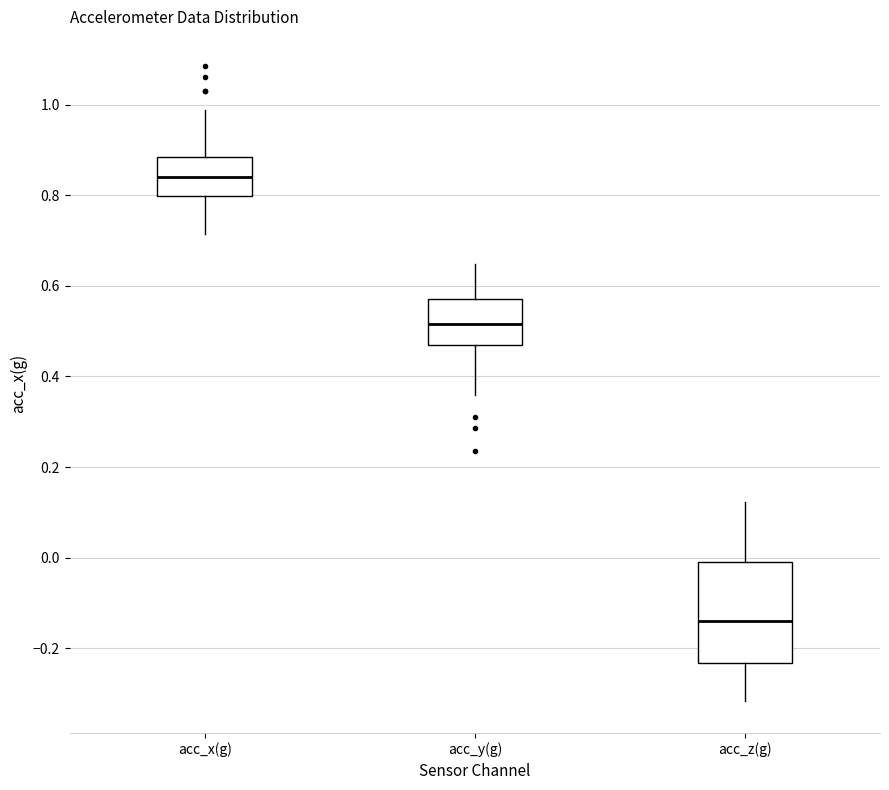

Where does the lower whisker of the box for acc_x(g) end on the y-axis? The values are not printed on the chart, so give them approximately, as read against the axis.

0.72